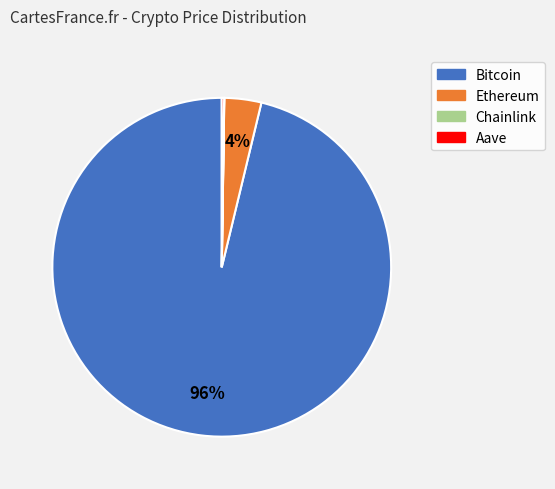

What is the majority slice?

Bitcoin